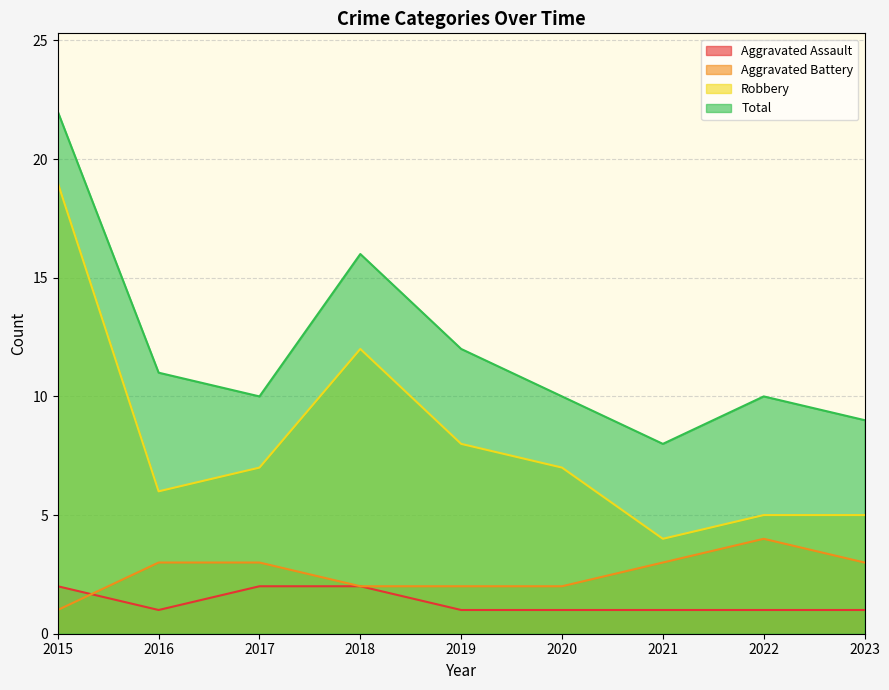

Where is the first local maximum for Robbery?

2018